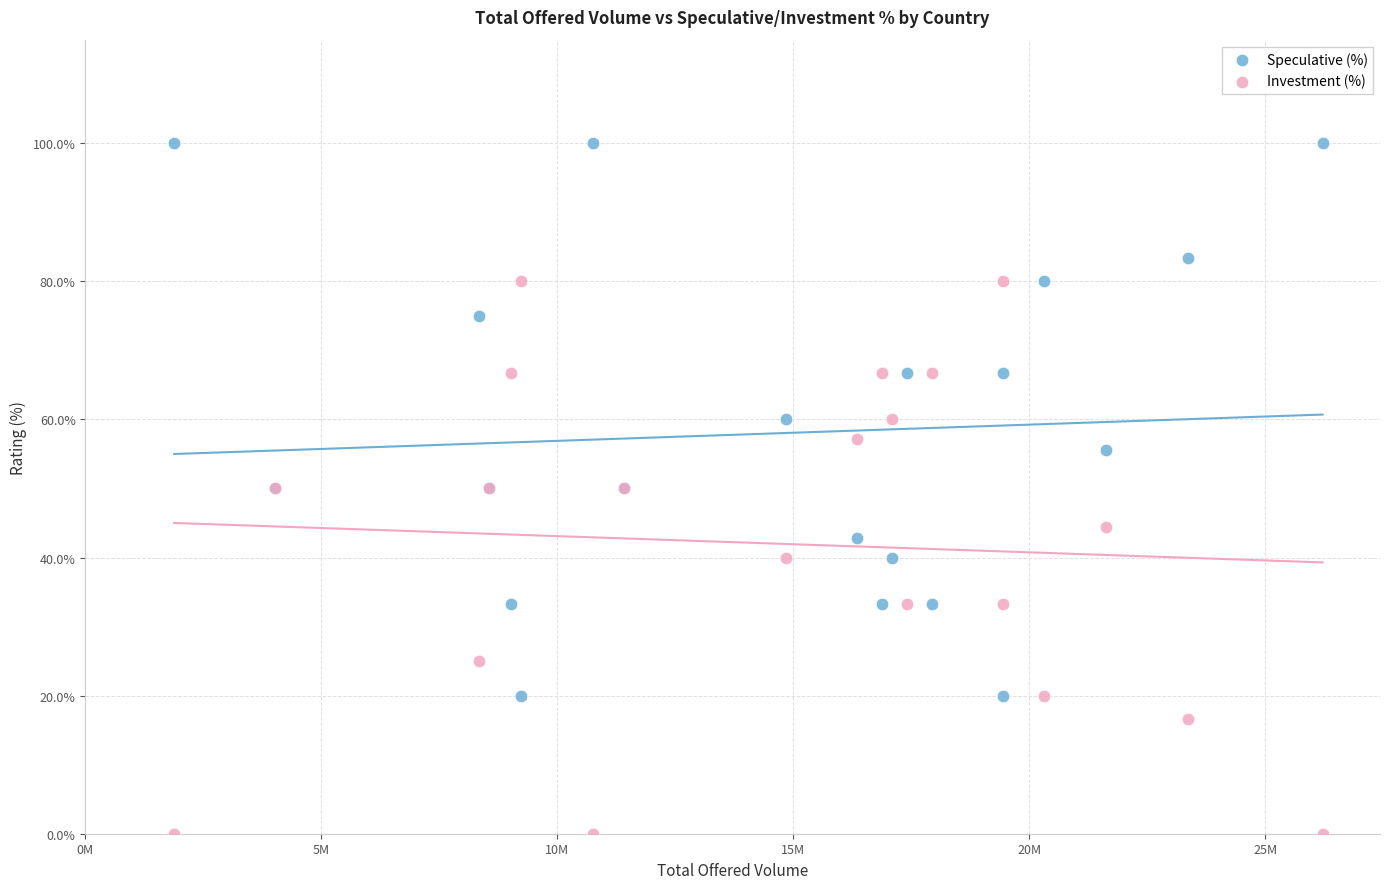

Which series contains the lowest Y value?

Investment (%)